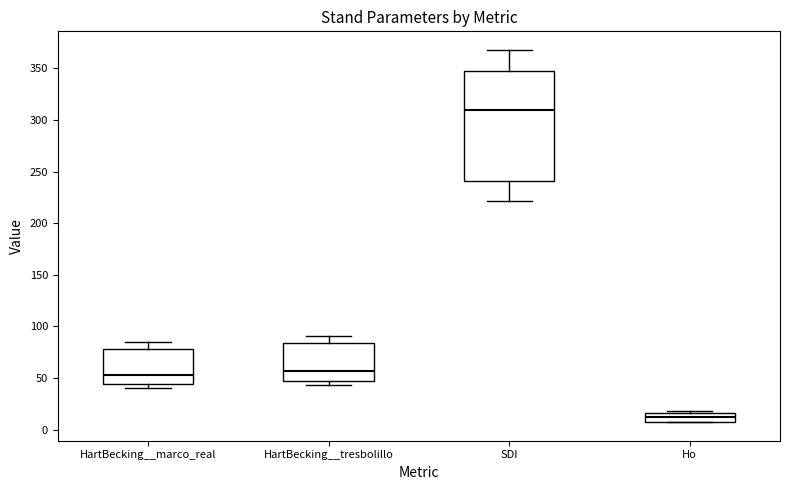

Which box is the tallest, from its lower edge to its upper edge?

SDI